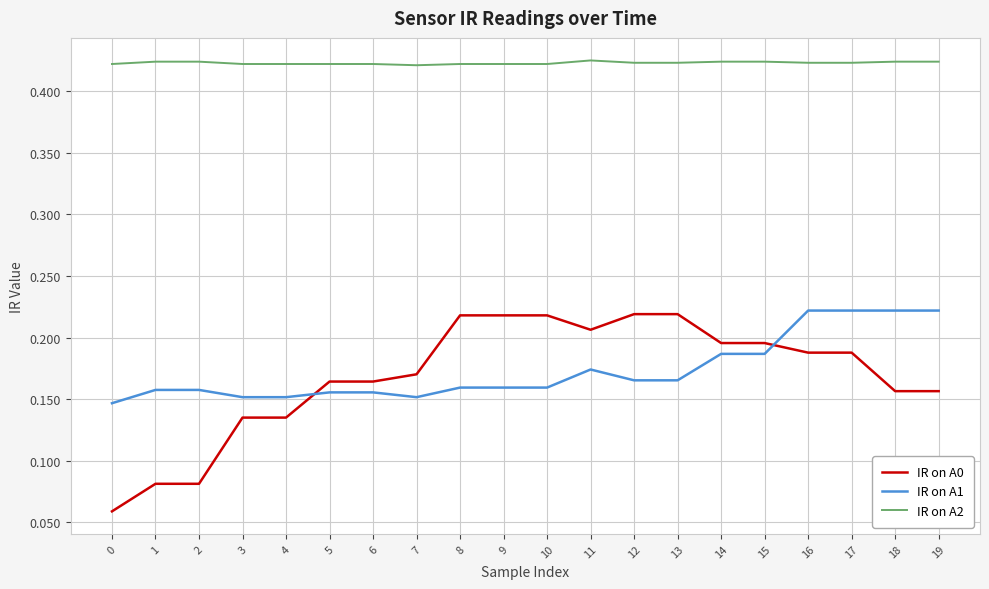

What is the difference between the highest and lowest values at 2?

0.3